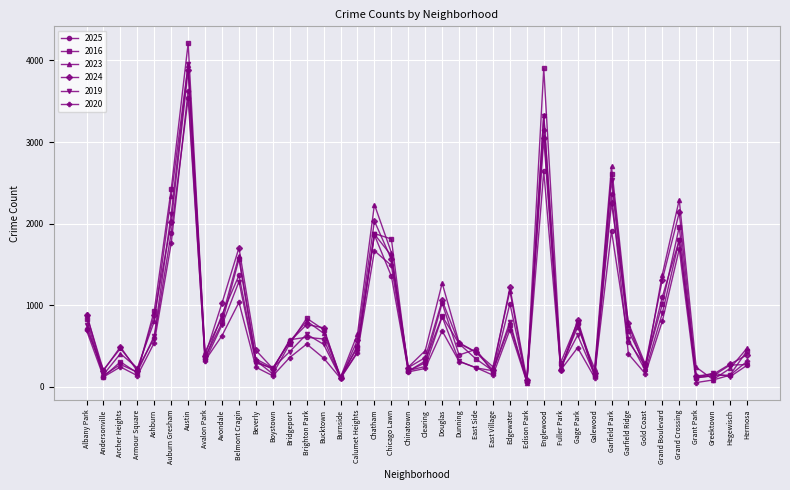

Where is 2020 nearest to the value 1841?

Auburn Gresham